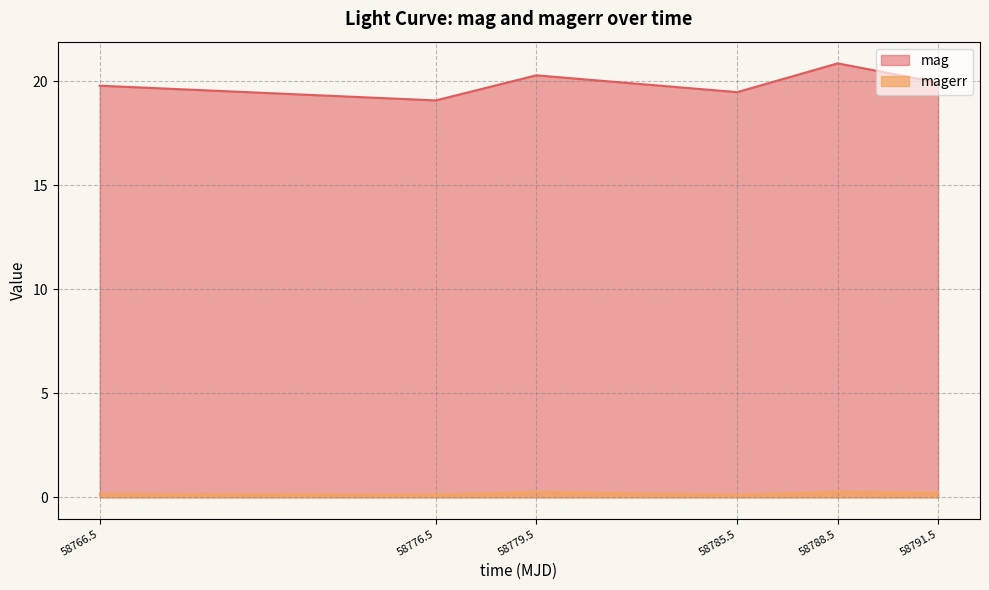

The value of magerr at 58779.5 is 0.3. True or false?

True